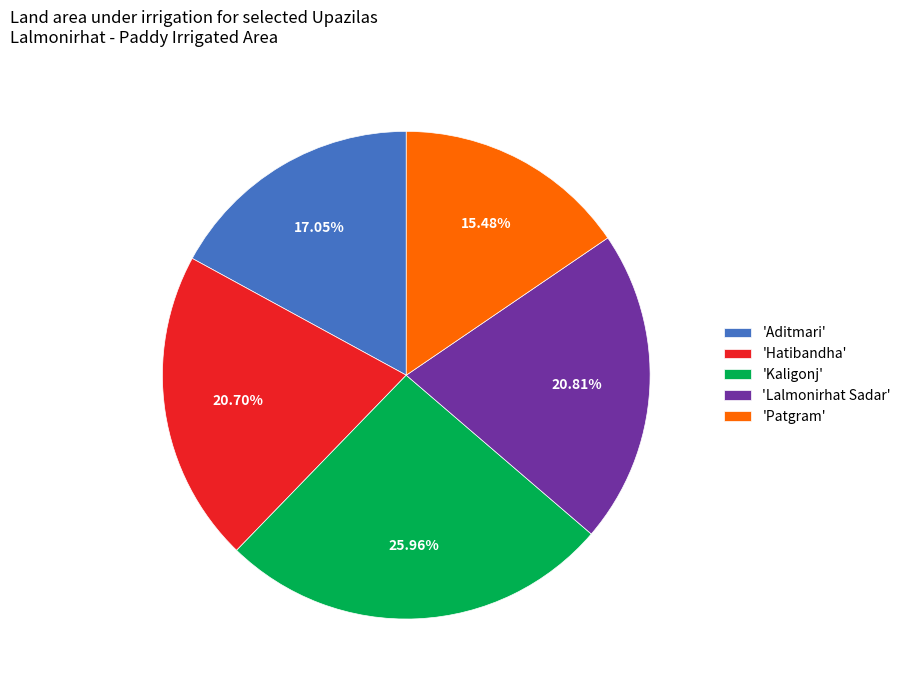

What is the largest slice in the pie chart?

'Kaligonj'